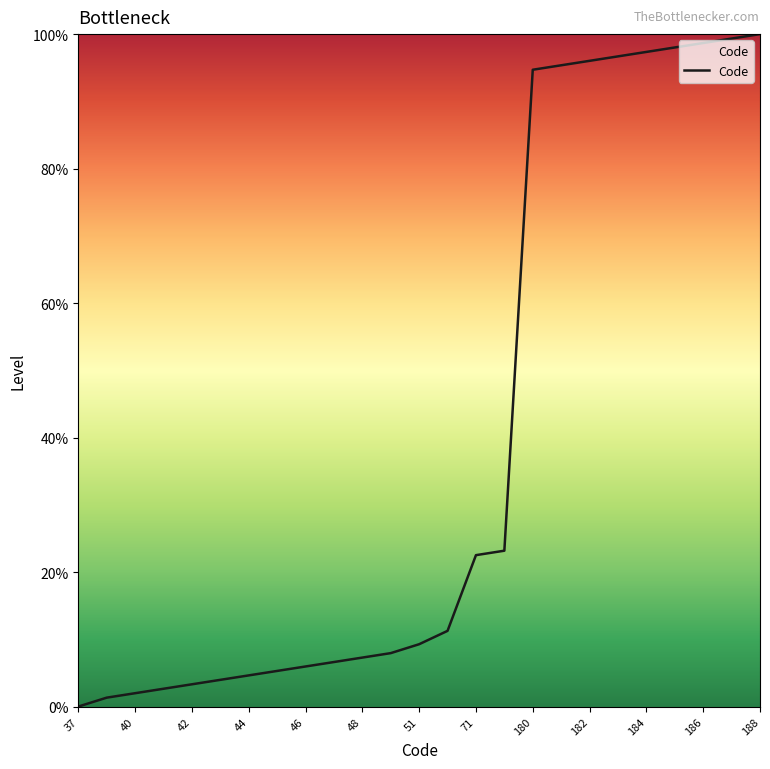

What is the difference between the maximum and minimum values?

100.0